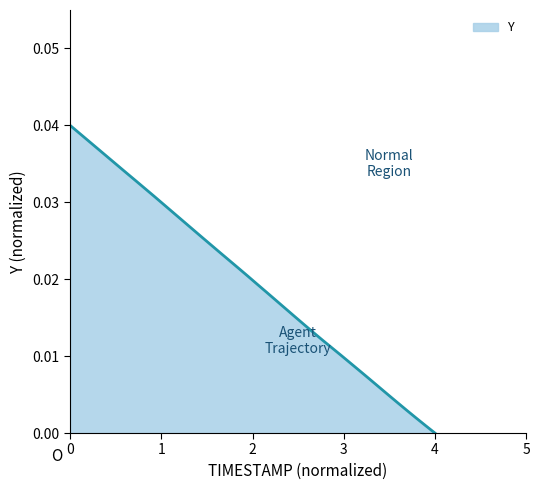

Does the chart display data point markers on the line(s)?

No